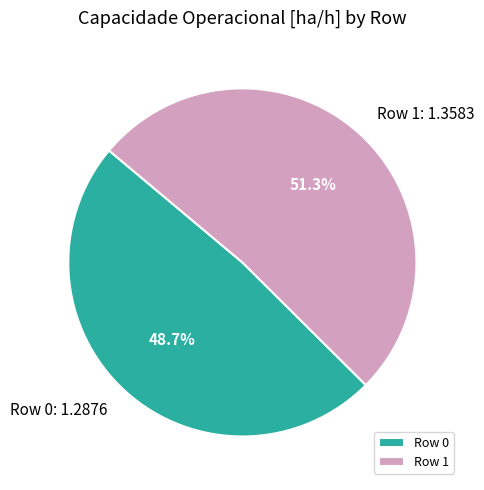

Between Row 0 and Row 1, which is larger?

Row 1